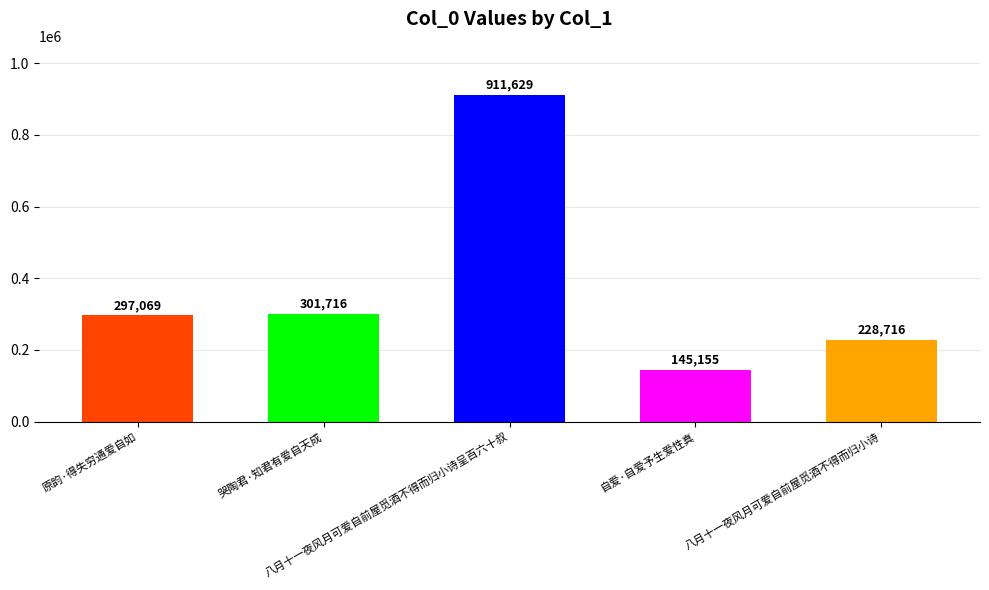

List the labels in order of value, largest first.

八月十一夜风月可爱自前屋觅酒不得而归小诗呈百六十叔, 哭陶君·知君有爱自天成, 原韵·得失穷通爱自如, 八月十一夜风月可爱自前屋觅酒不得而归小诗, 自爱·自爱予生爱性真